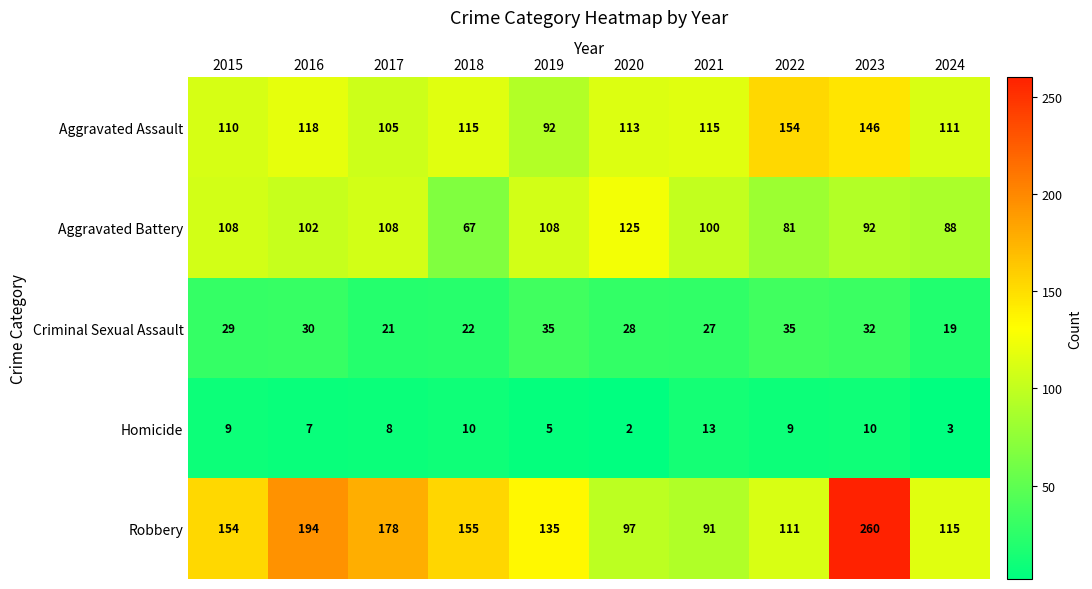

Is the value of Criminal Sexual Assault at 2023 greater than the value of Aggravated Battery at 2023?

No